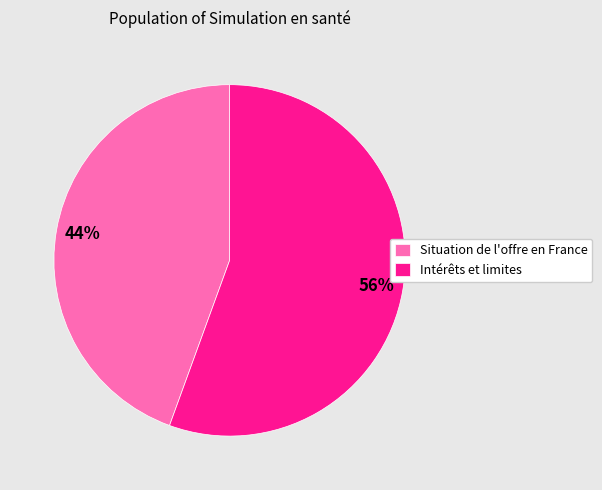

To the nearest percent, what is the combined percentage of Situation de l'offre en France and Intérêts et limites?

100%